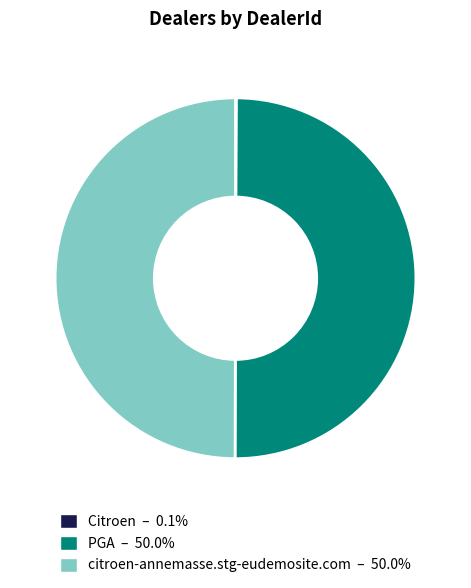

To the nearest percent, what is the difference between the PGA and Citroen slice percentages?

50%